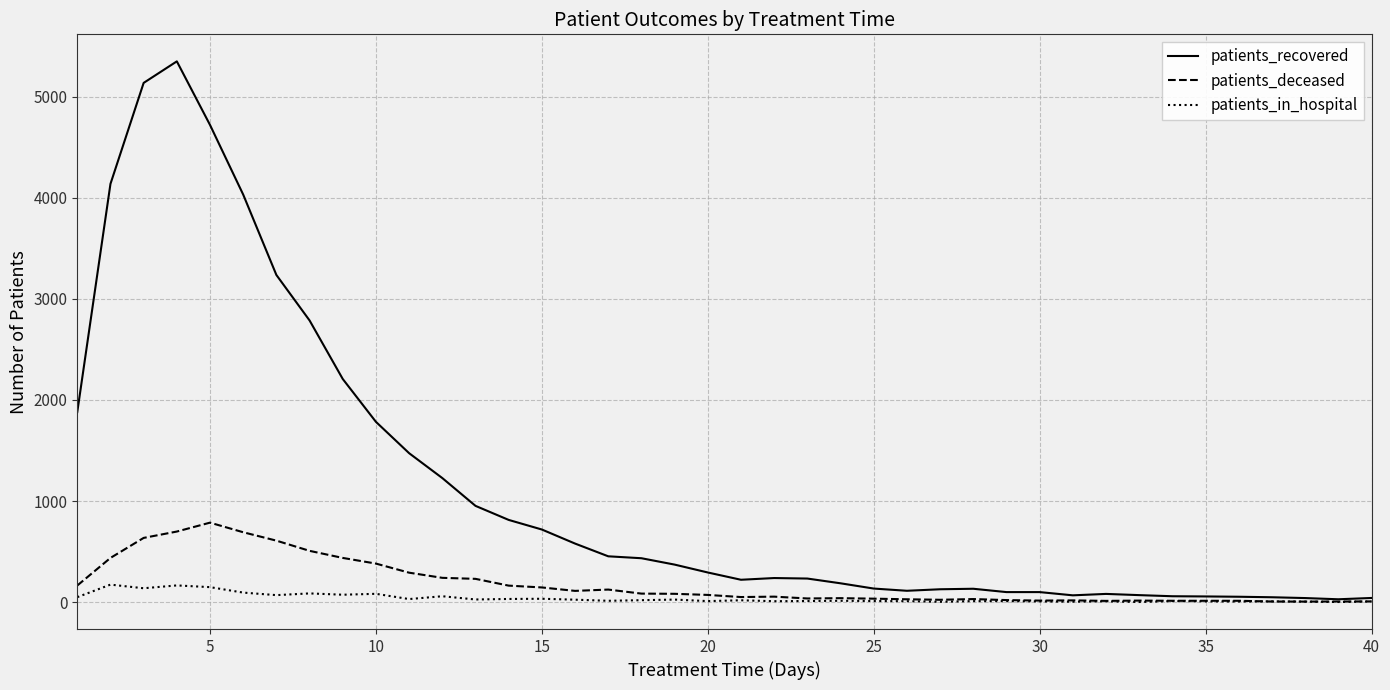

Which series has the largest total across all categories?

patients_recovered